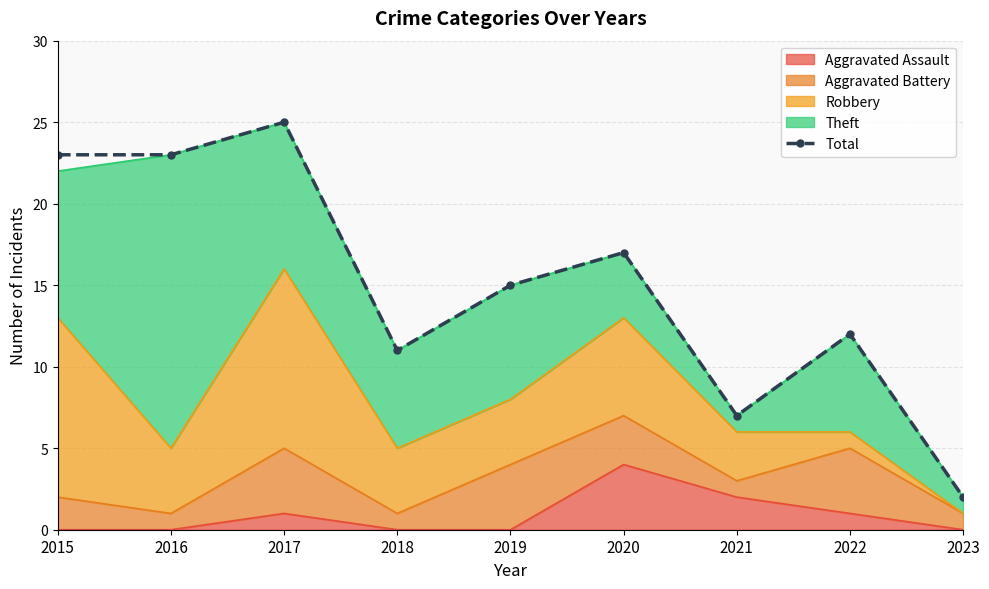

At which label is the value closest to 13?

2022